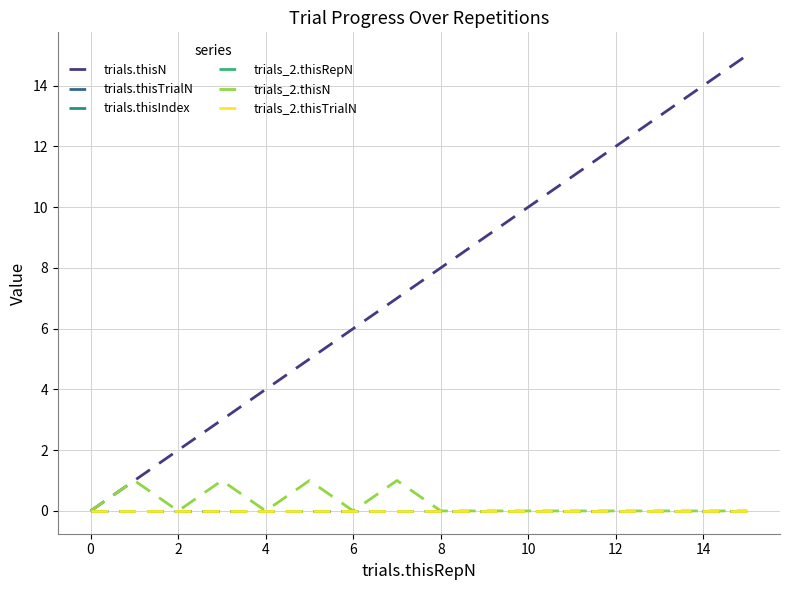

At which category is the sum across all series the highest?

15